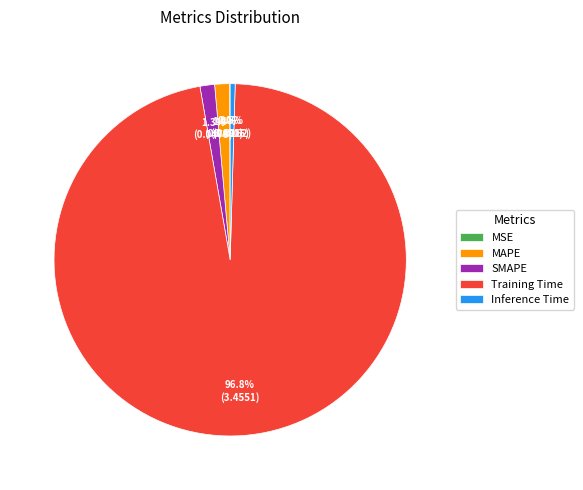

Between MAPE and Training Time, which is larger?

Training Time